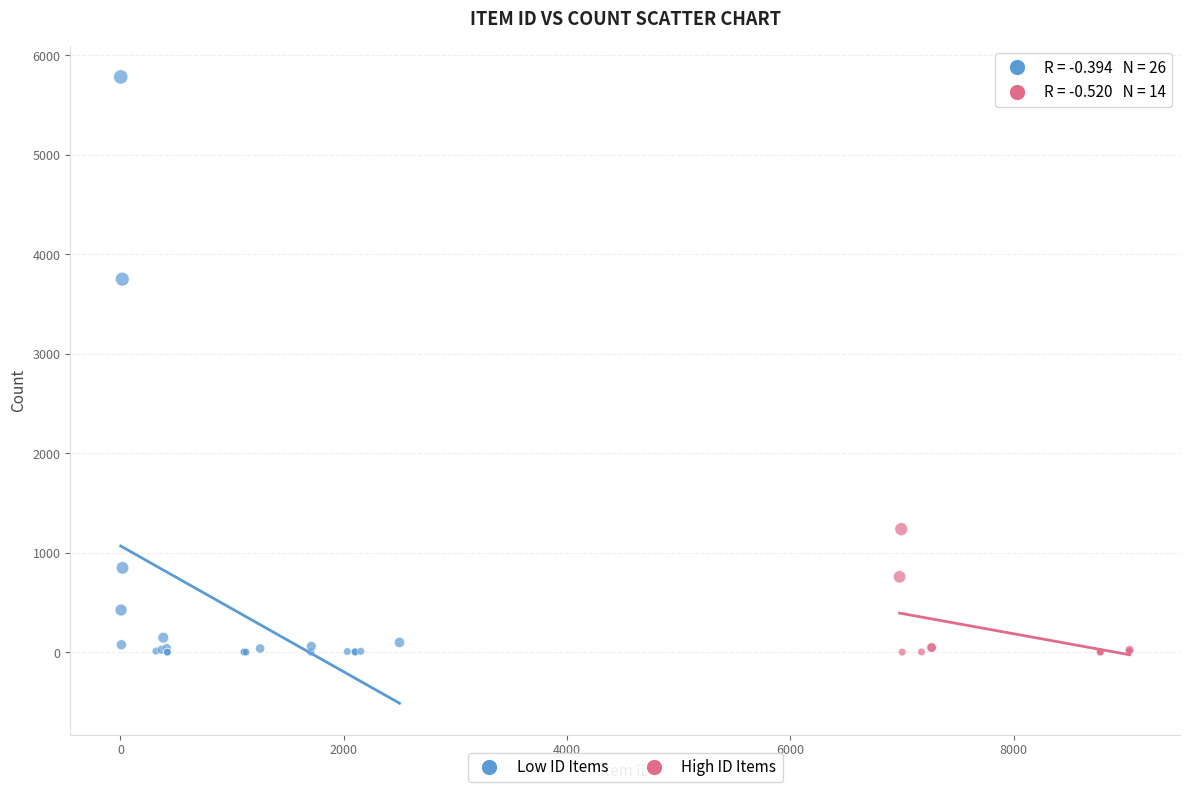

Which series has the widest spread of Y values?

Low ID Items